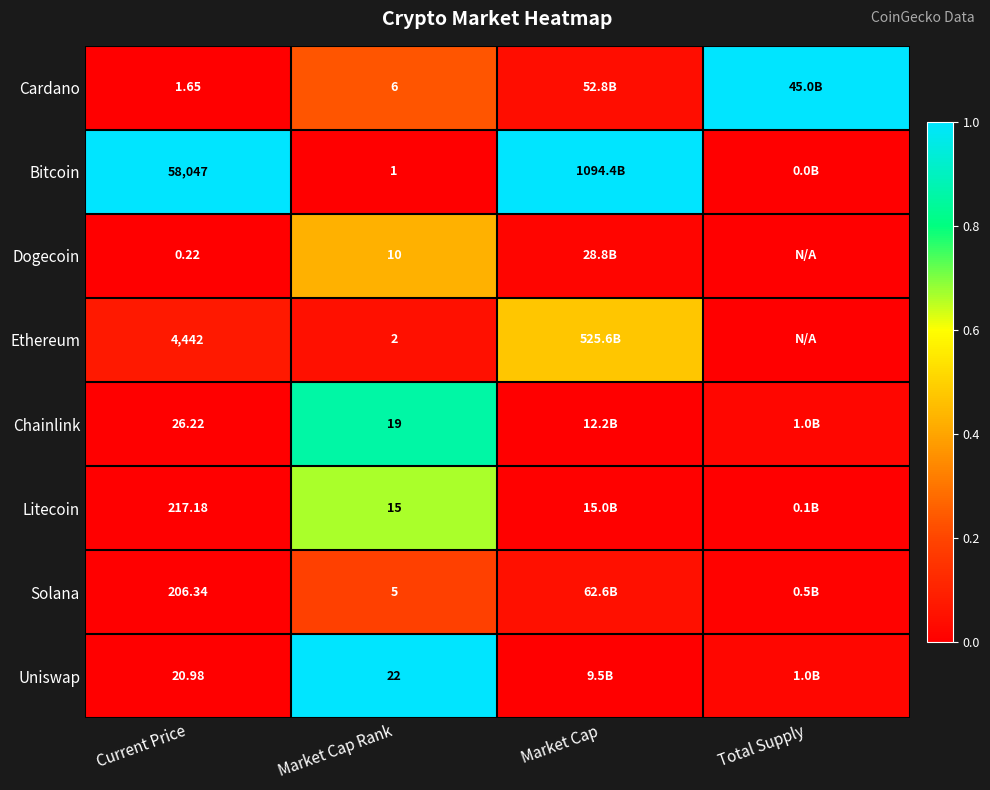

Rank the series at Current Price from lowest to highest value.

Dogecoin, Cardano, Uniswap, Chainlink, Solana, Litecoin, Ethereum, Bitcoin